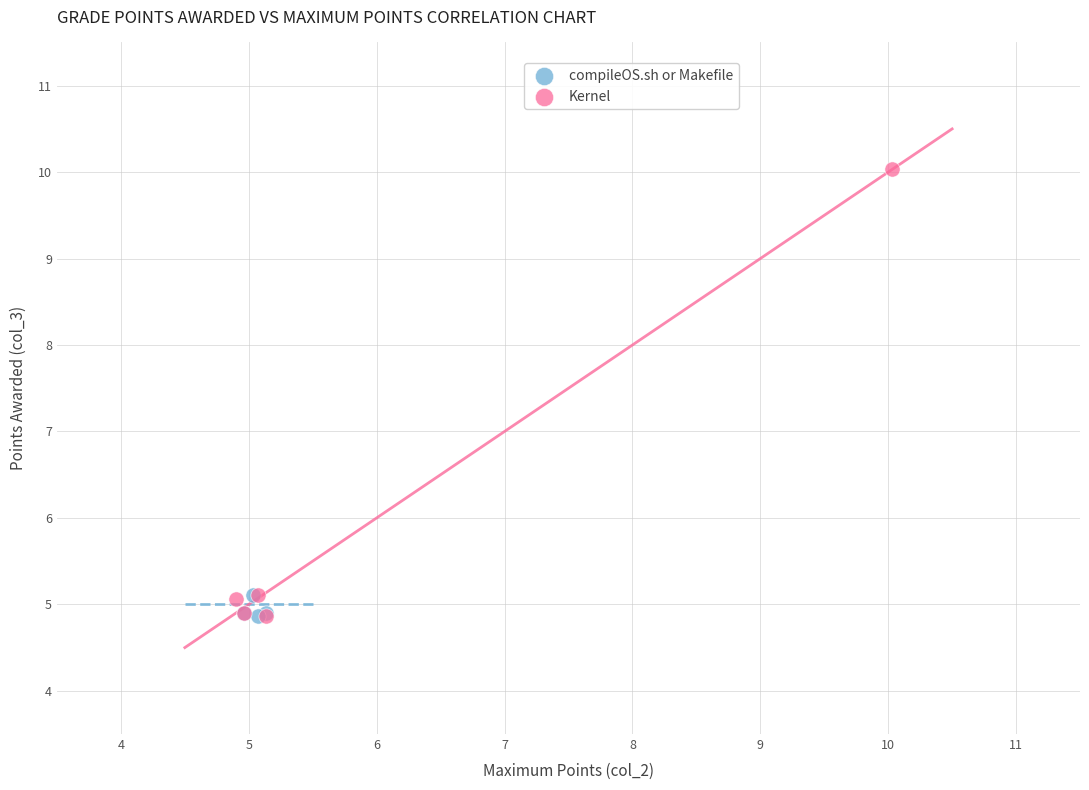

Which series contains the highest Y value?

Kernel